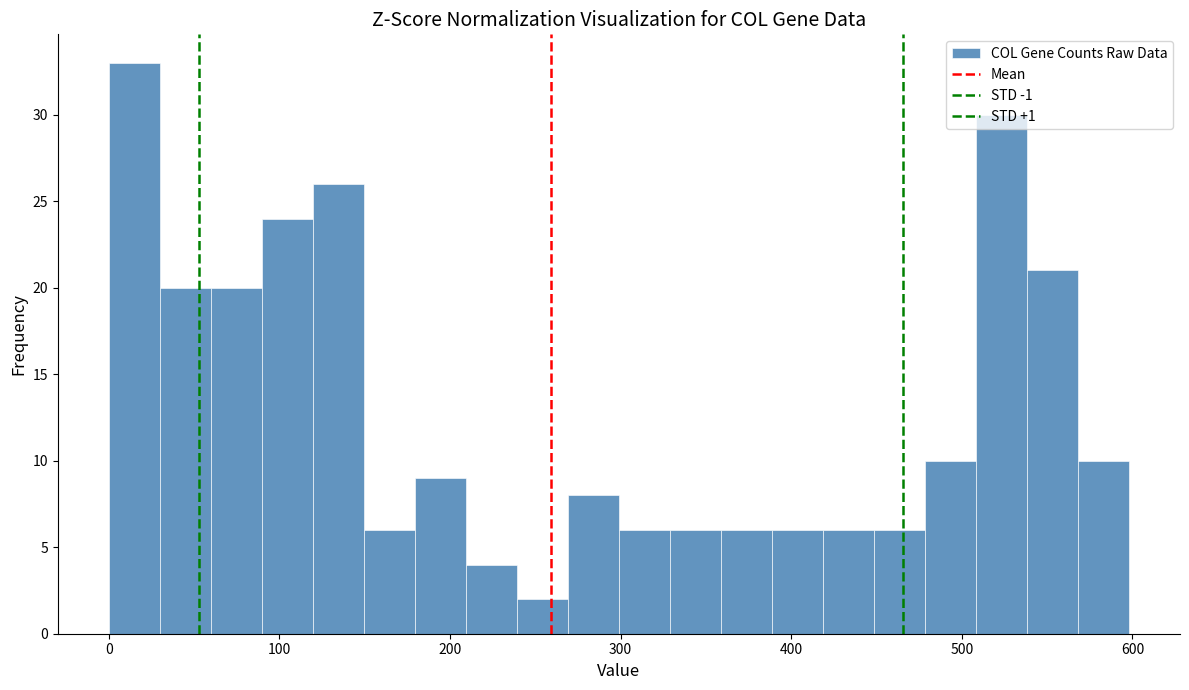

Around what value on the x-axis is the tallest bar? Give the approximate position of its centre, as read against the axis.

10